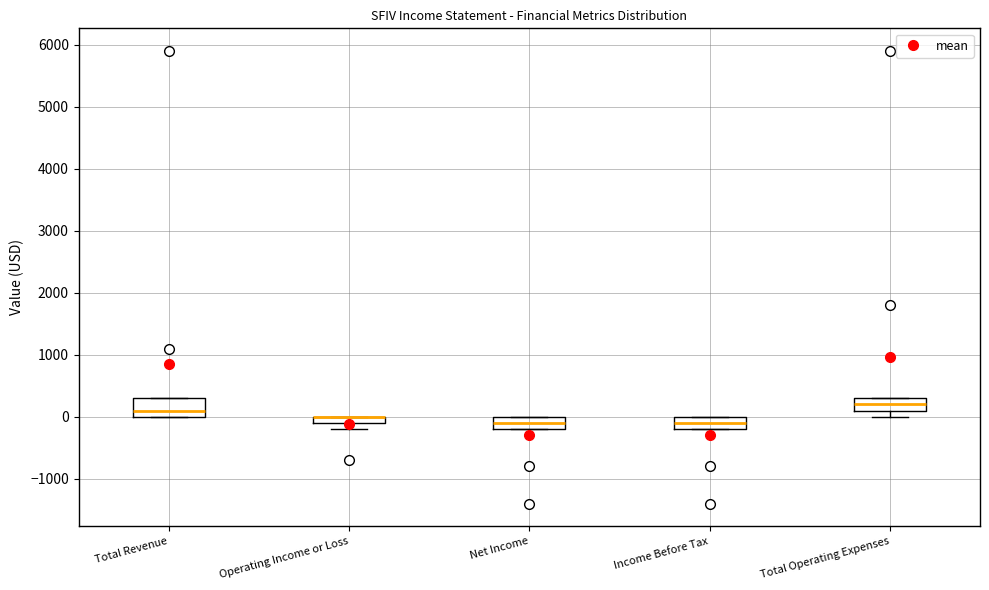

Comparing the boxes themselves (not the whiskers), which one is the tallest?

Total Revenue